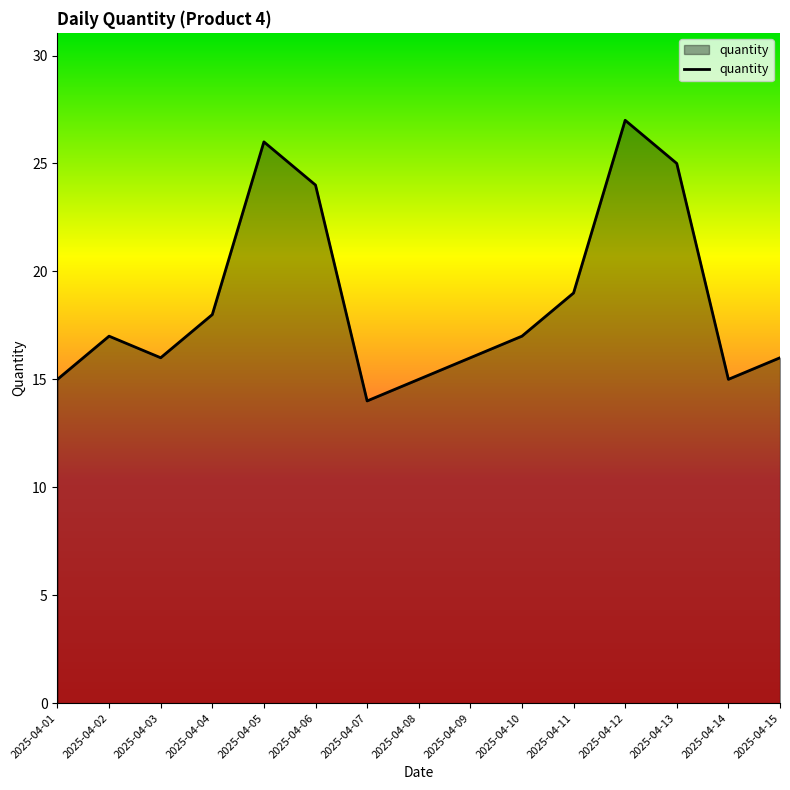

Reading left to right, transcribe all the data shown in this chart.

2025-04-01=15	2025-04-02=17	2025-04-03=16	2025-04-04=18	2025-04-05=26	2025-04-06=24	2025-04-07=14	2025-04-08=15	2025-04-09=16	2025-04-10=17	2025-04-11=19	2025-04-12=27	2025-04-13=25	2025-04-14=15	2025-04-15=16